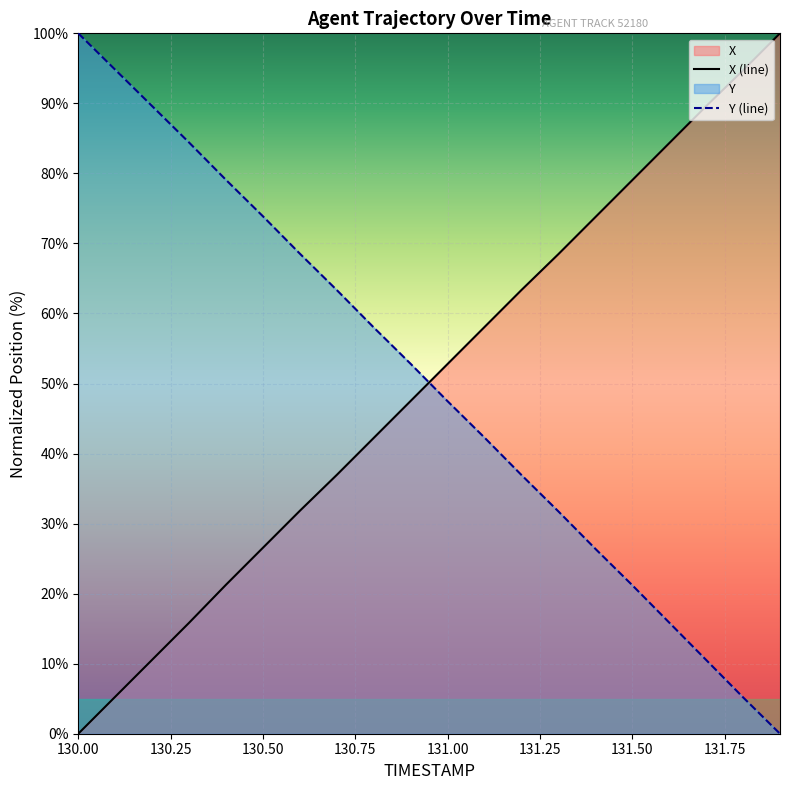

Reading right to left, list all the values displayed in this chart.

X (line): 100.0	94.7	89.6	84.3	79.0	73.8	68.5	63.4	58.1	52.8	47.5	42.2	37.0	31.8	26.6	21.3	15.8	10.6	5.3	0.0
Y (line): 0.0	5.2	10.5	15.9	21.2	26.4	31.7	36.9	42.3	47.5	52.8	58.0	63.3	68.5	73.9	79.1	84.4	89.6	94.8	100.0